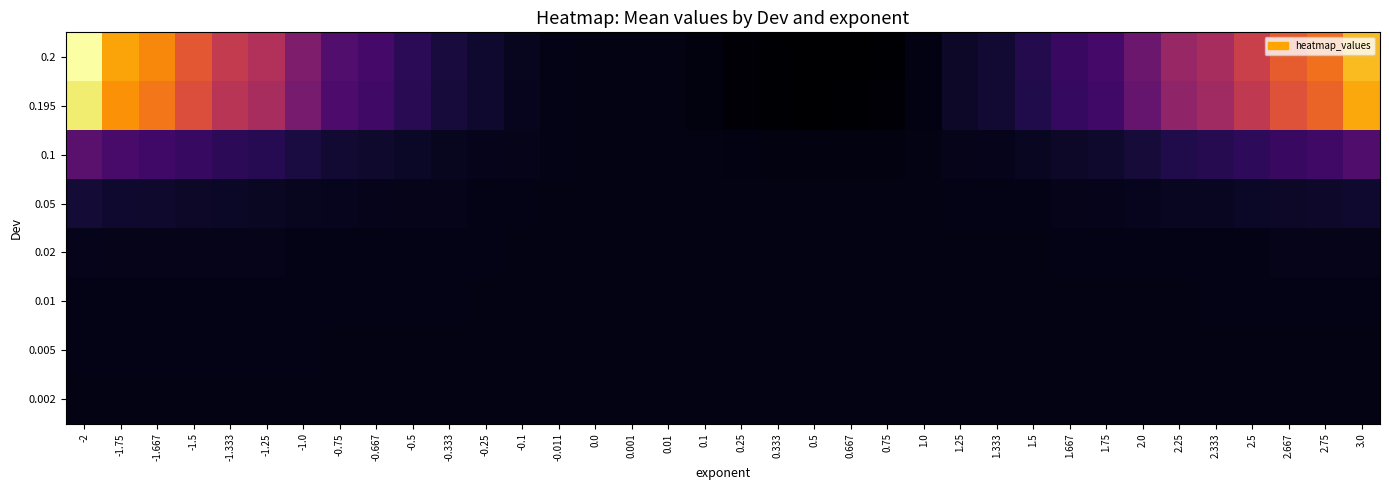

At which category is the sum across all series the highest?

-2